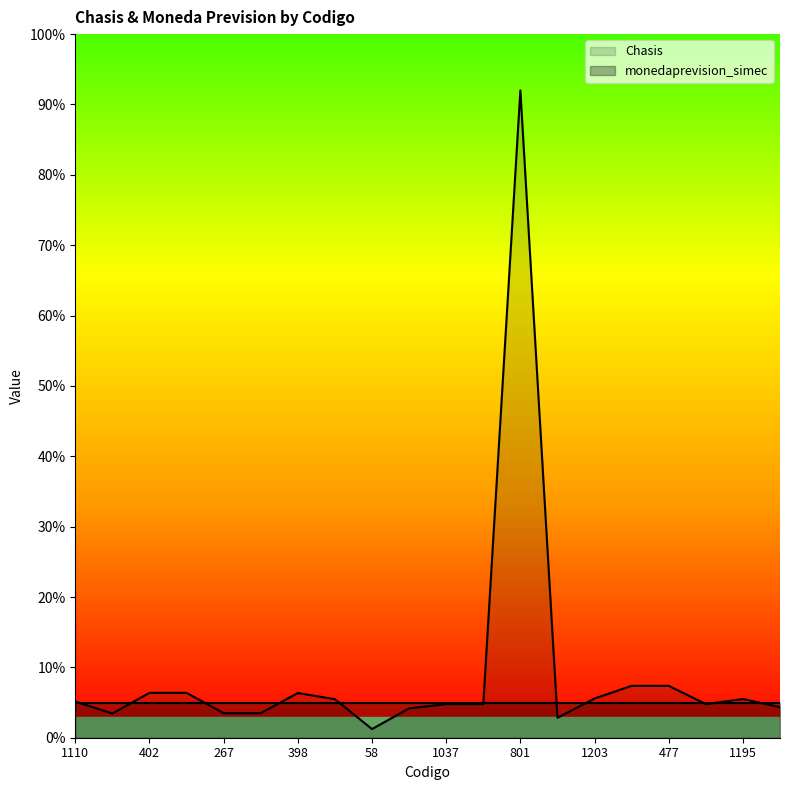

Which label corresponds to the smallest value in the chart?

58